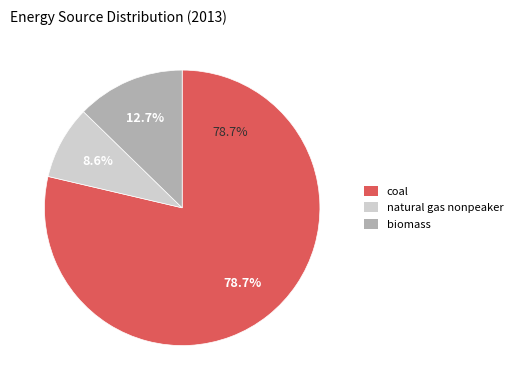

To the nearest percent, what is the difference between the largest and smallest slice percentages?

70%